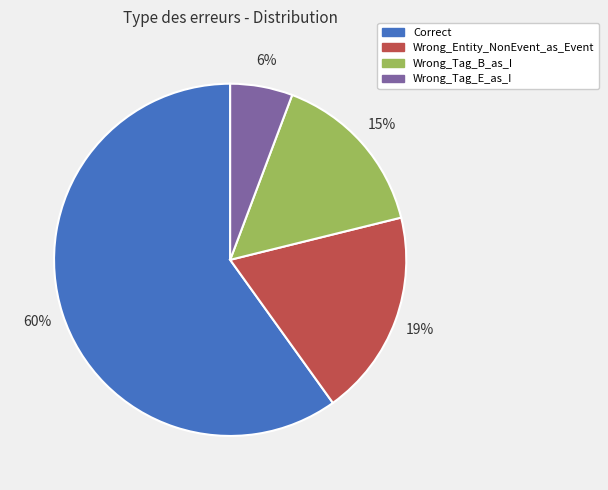

Is there a majority slice in this chart?

Yes